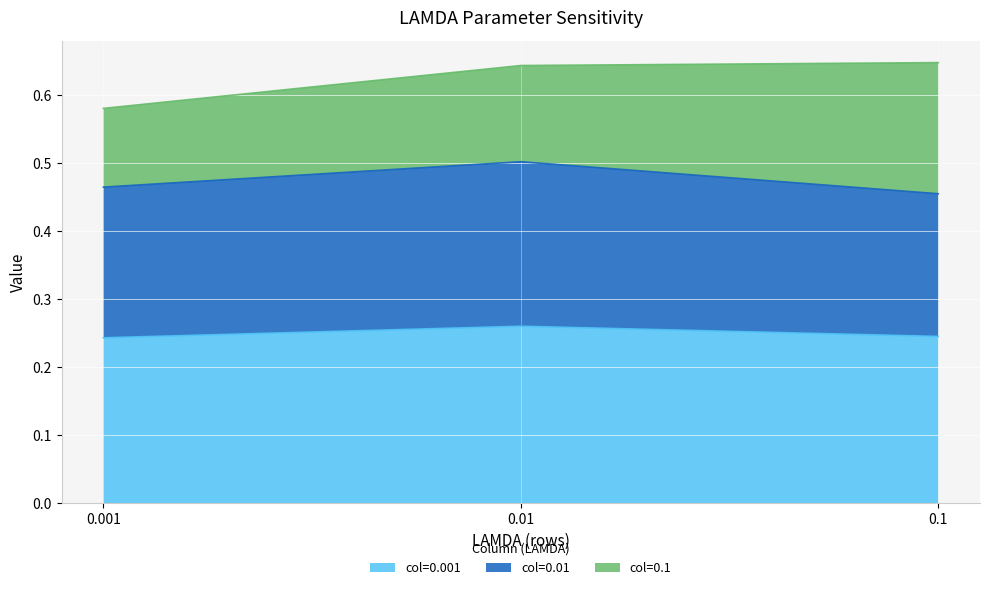

The col=0.001 series shows 0.1 at 0.1. True or false?

False